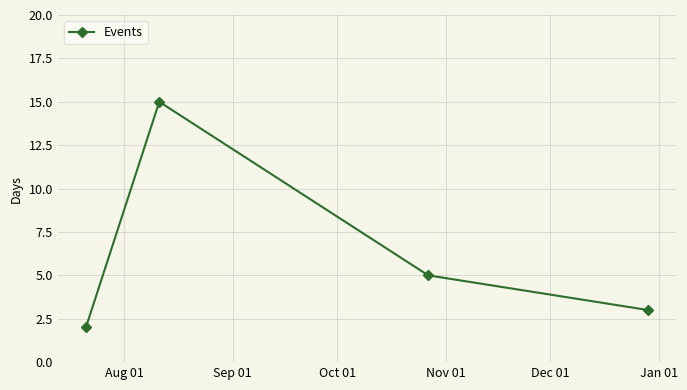

What is the difference between the maximum and minimum values?

13